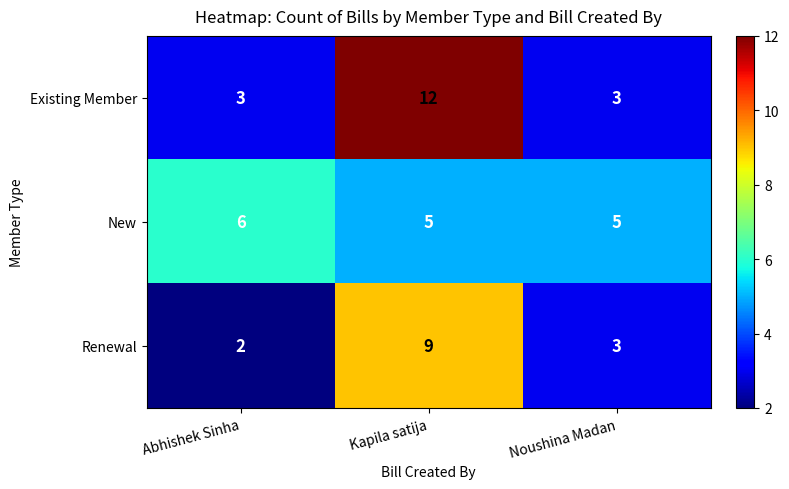

The New series shows 5 at Kapila satija. True or false?

True